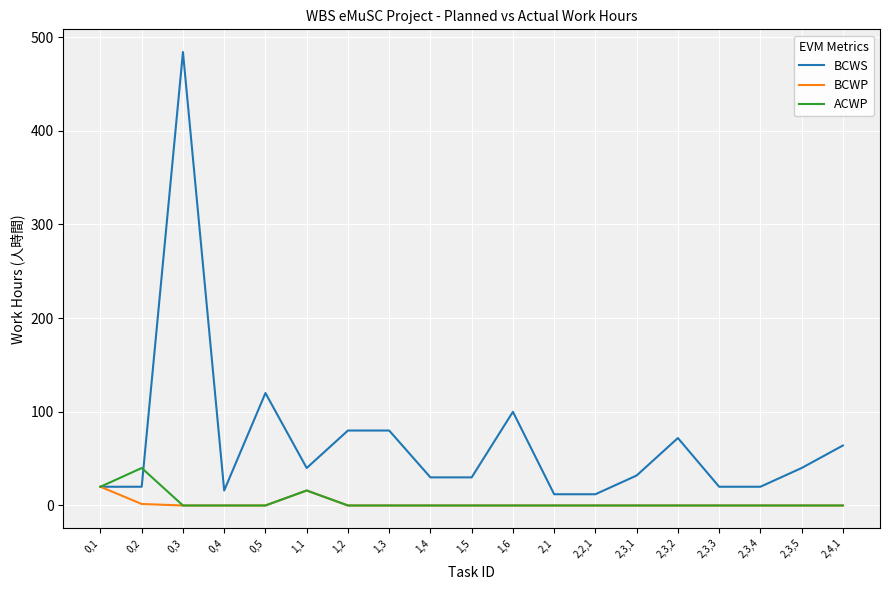

What is the total value across all series at 1,5?

30.0